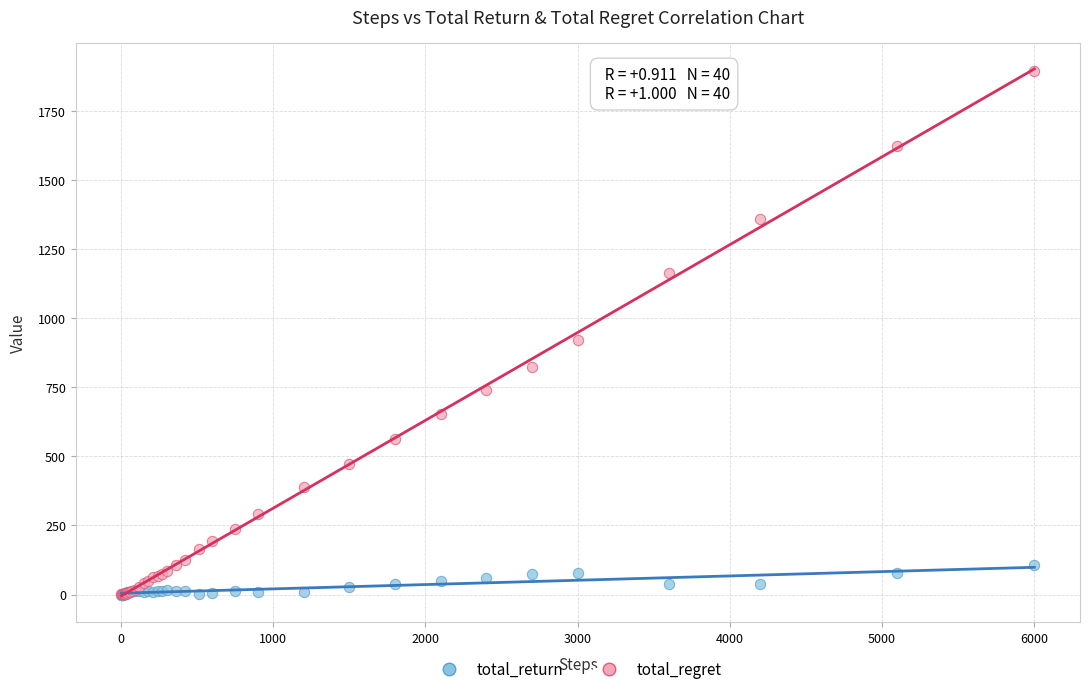

Which series has the largest Y range (max minus min)?

total_regret